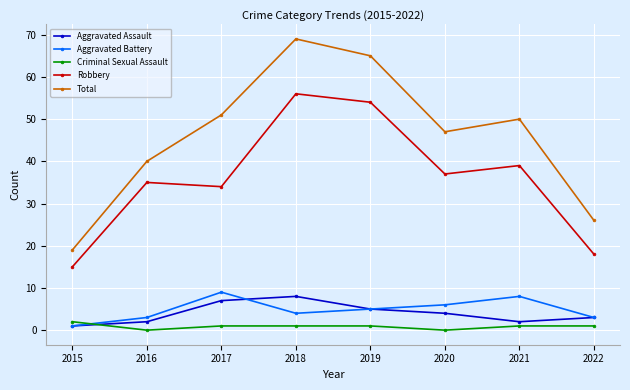

What is the highest value of the Aggravated Assault series?

8